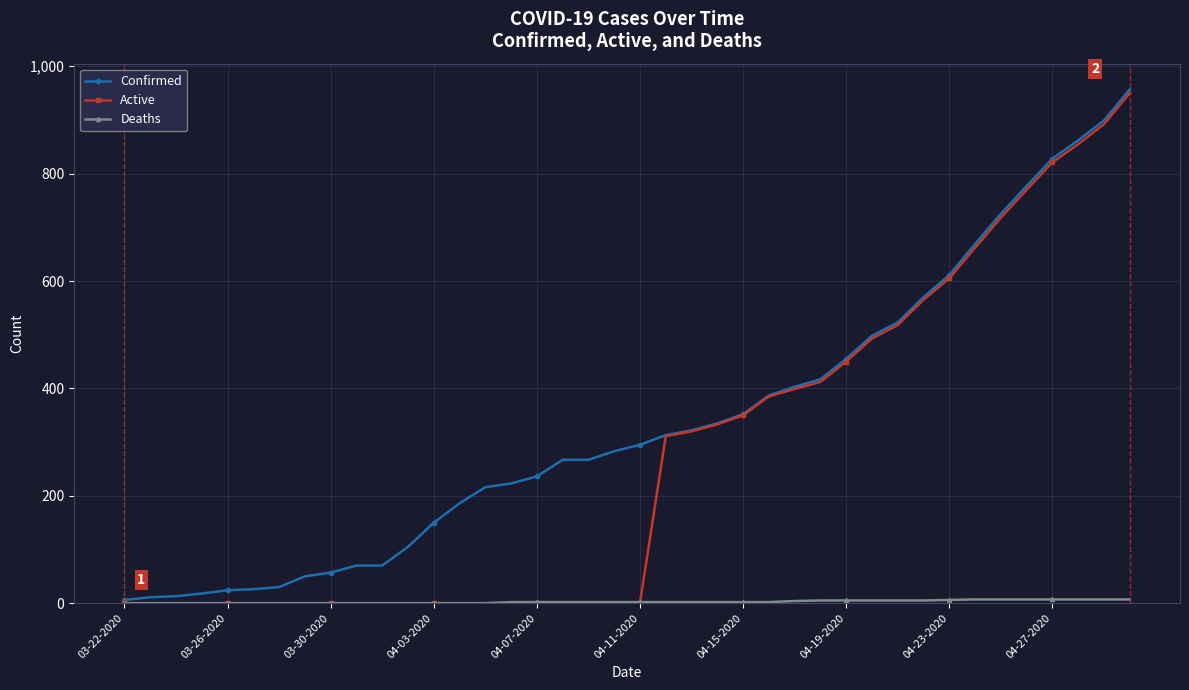

Which series has the largest total across all categories?

Confirmed